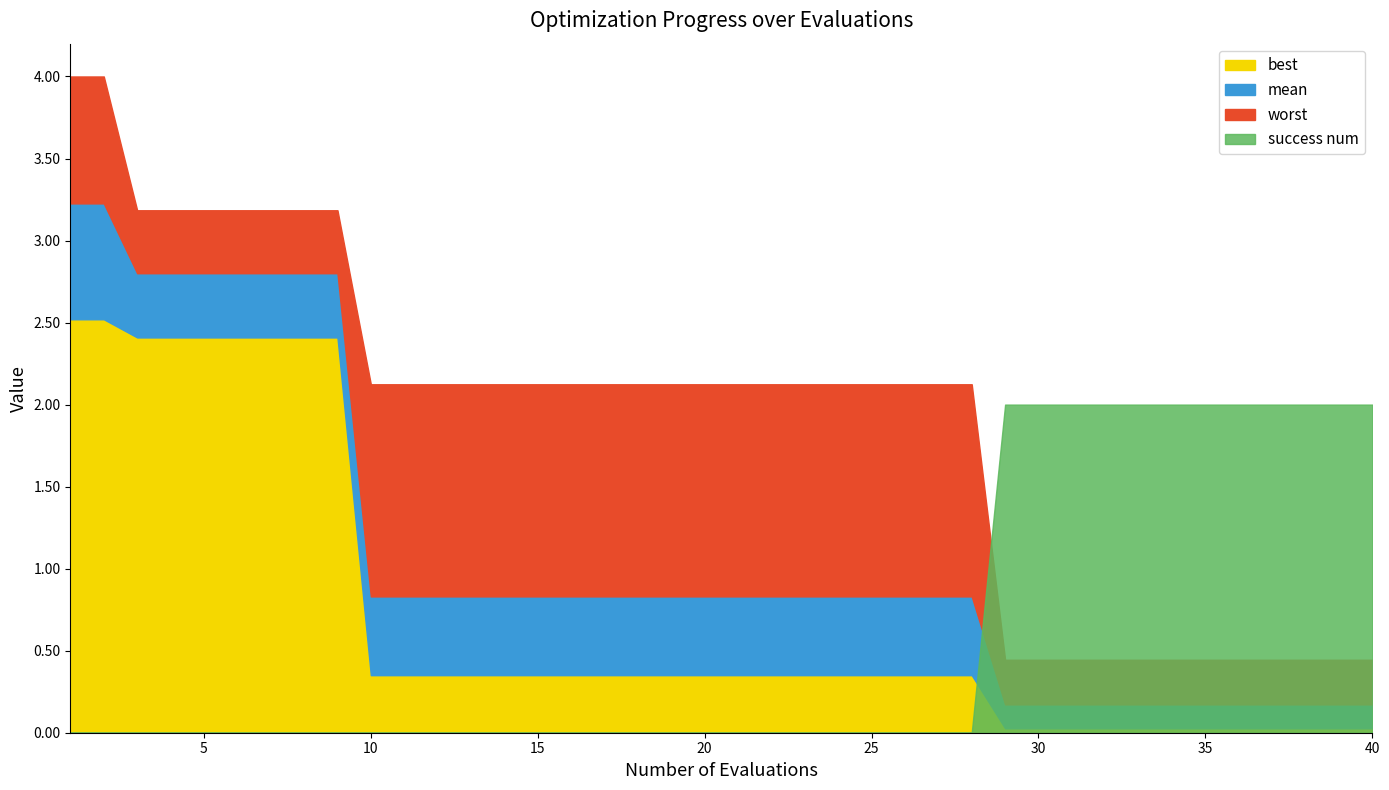

Rank the series at 31 from highest to lowest value.

success num, worst, mean, best